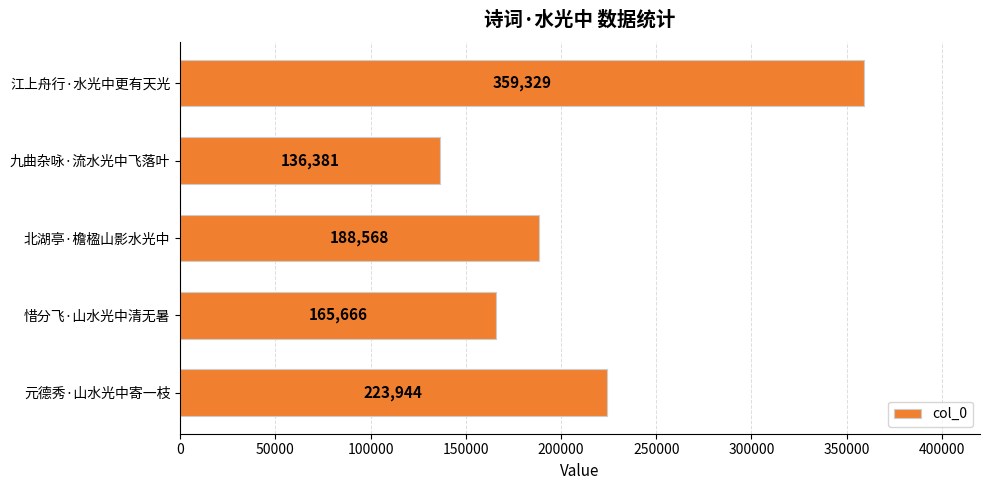

List the labels in order of value, largest first.

江上舟行·水光中更有天光, 元德秀·山水光中寄一枝, 北湖亭·檐楹山影水光中, 惜分飞·山水光中清无暑, 九曲杂咏·流水光中飞落叶